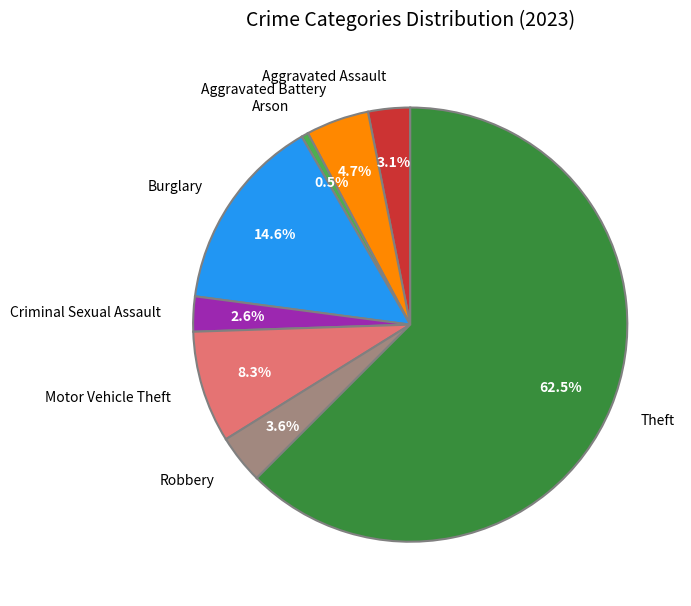

Rank the categories by value from highest to lowest.

Theft, Burglary, Motor Vehicle Theft, Aggravated Battery, Robbery, Aggravated Assault, Criminal Sexual Assault, Arson